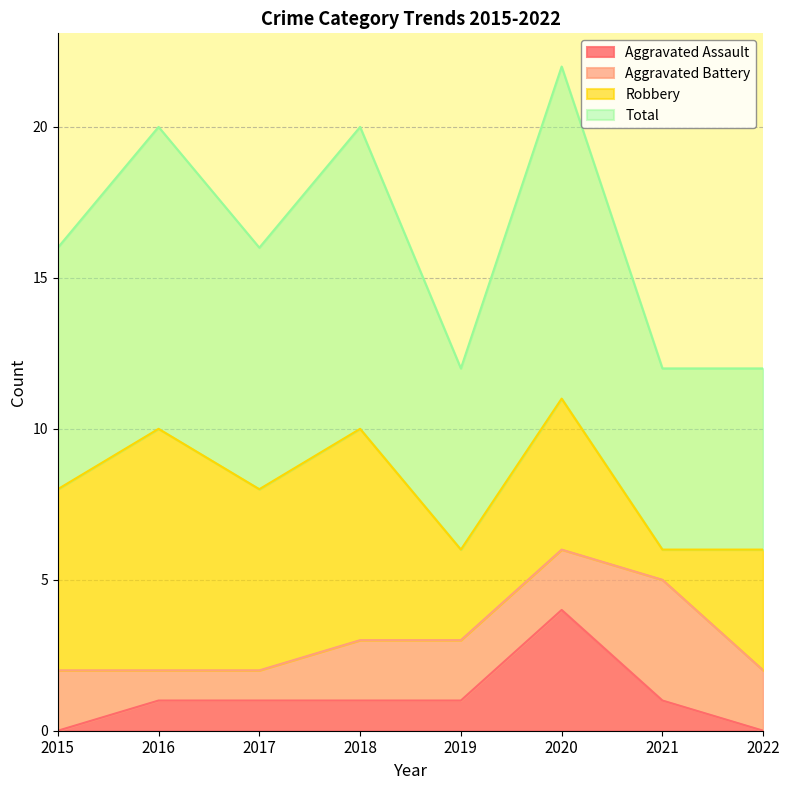

True or false: Total and Aggravated Assault intersect in this chart.

False